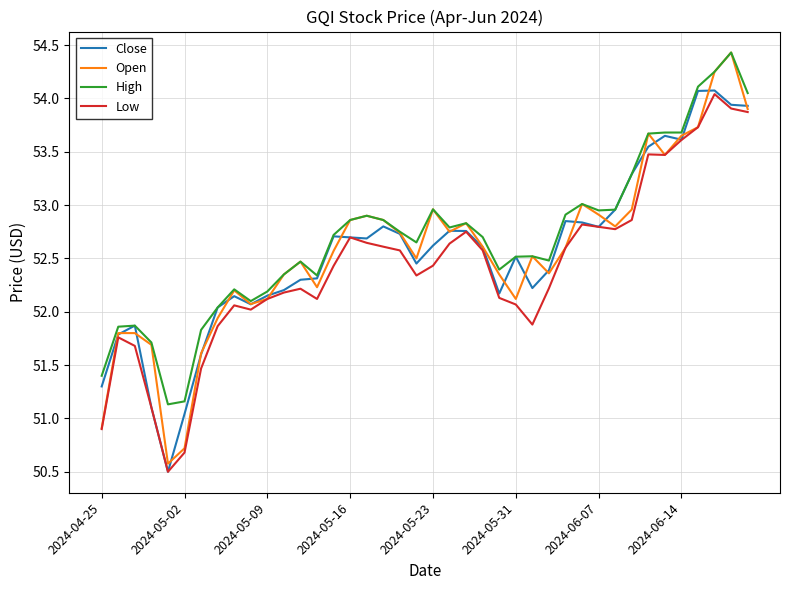

Which series has the widest spread of values?

Open